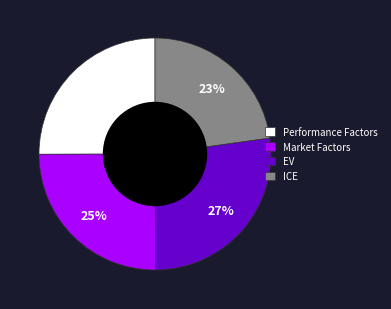

Do Performance Factors and EV together represent more than half of the pie?

Yes